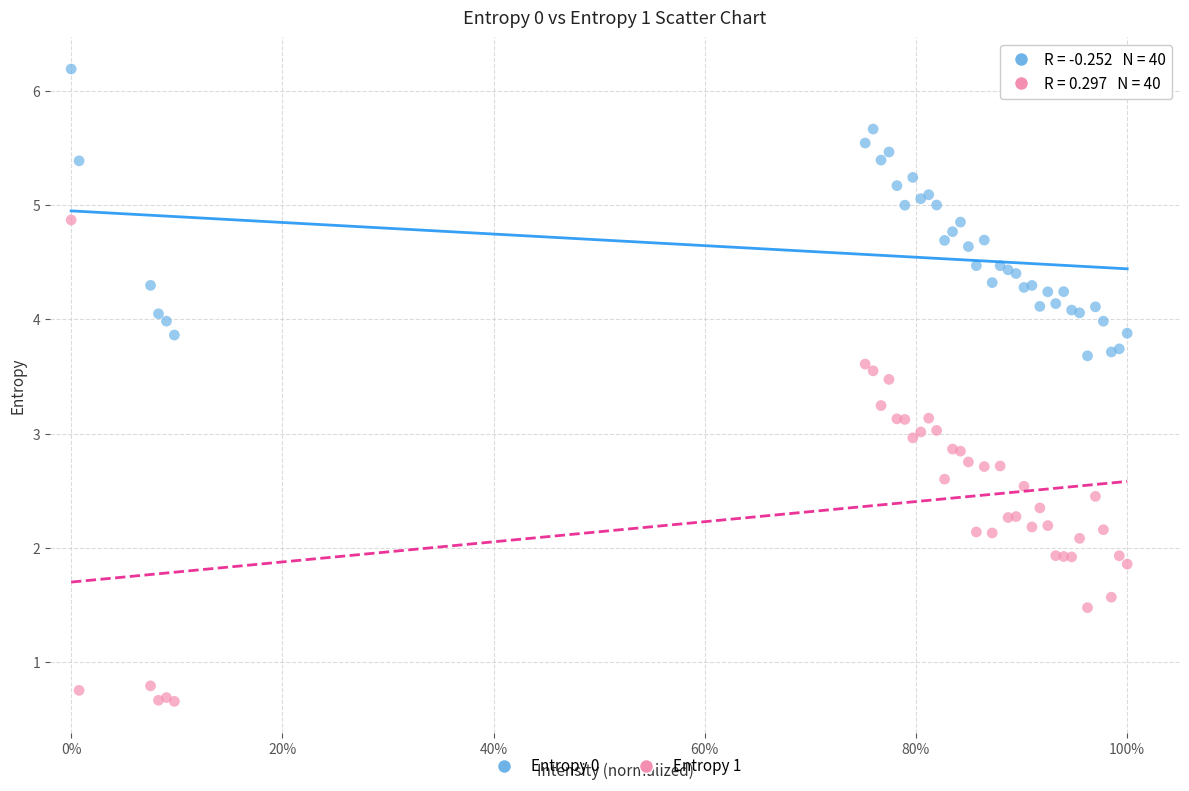

What are all the series names shown in the legend?

Entropy 0, Entropy 1